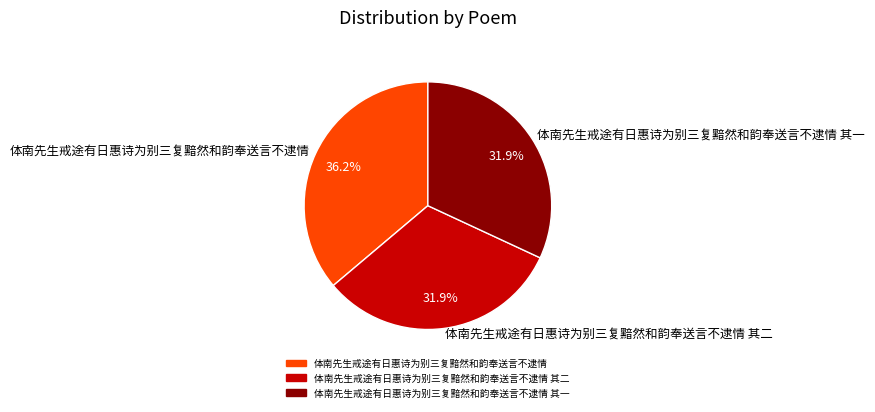

What percentage is NOT represented by 体南先生戒途有日惠诗为别三复黯然和韵奉送言不逮情?

63.8%